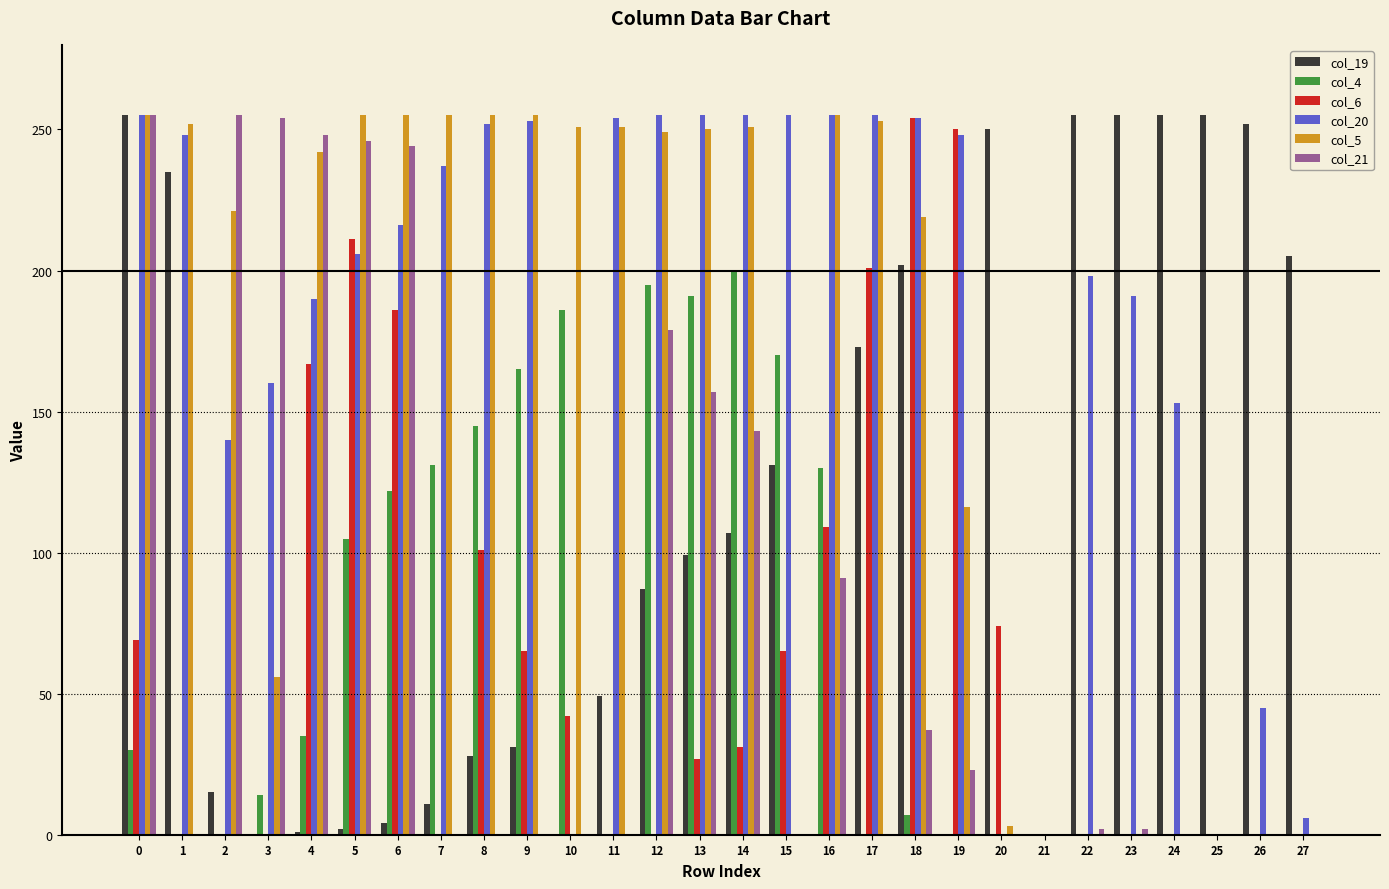

Which series has the largest total across all categories?

col_20